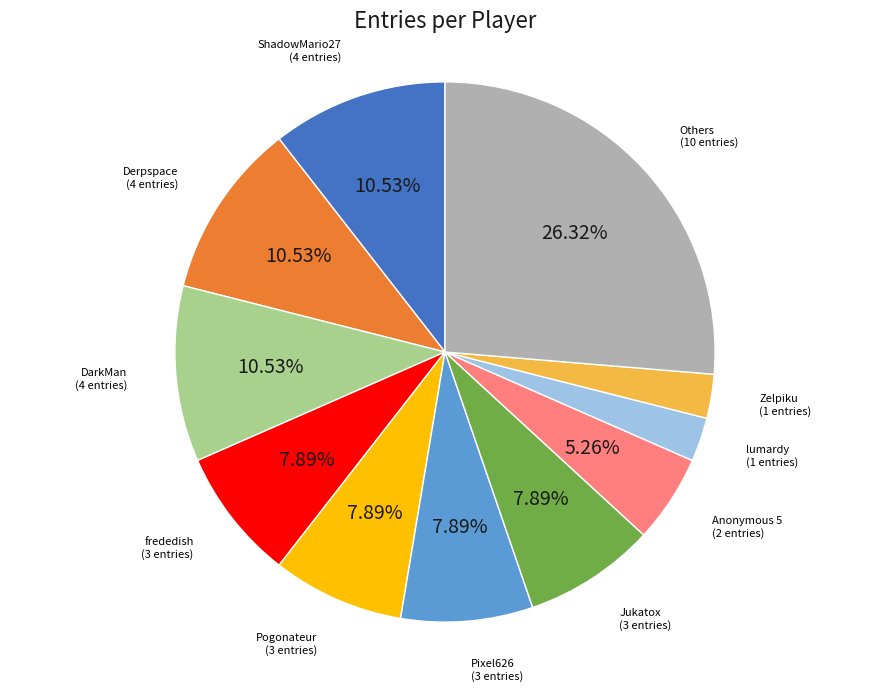

To the nearest percent, what is the average slice percentage?

9%